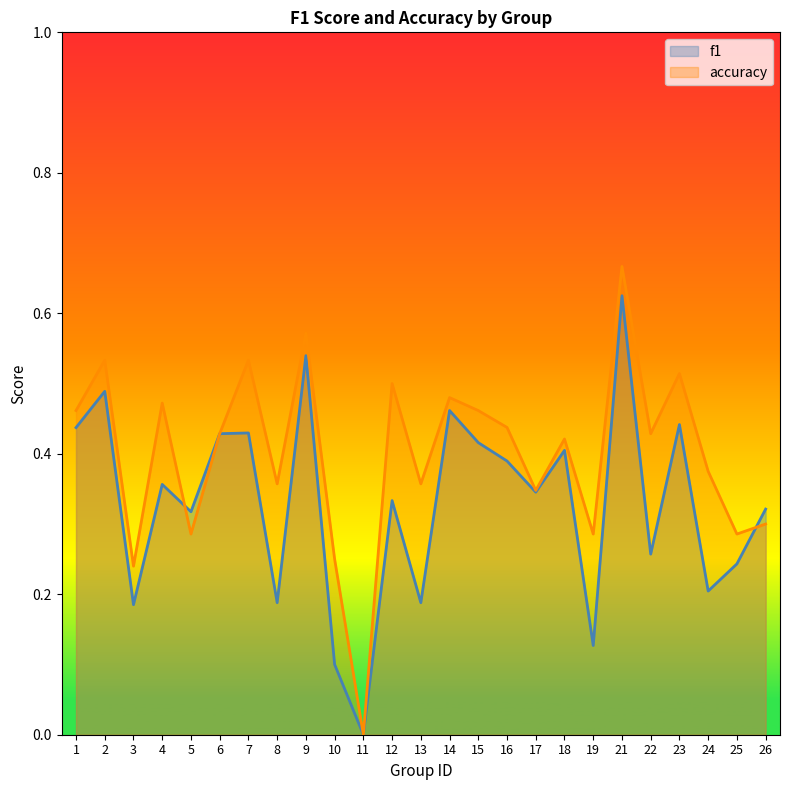

At which category is the sum across all series the highest?

21